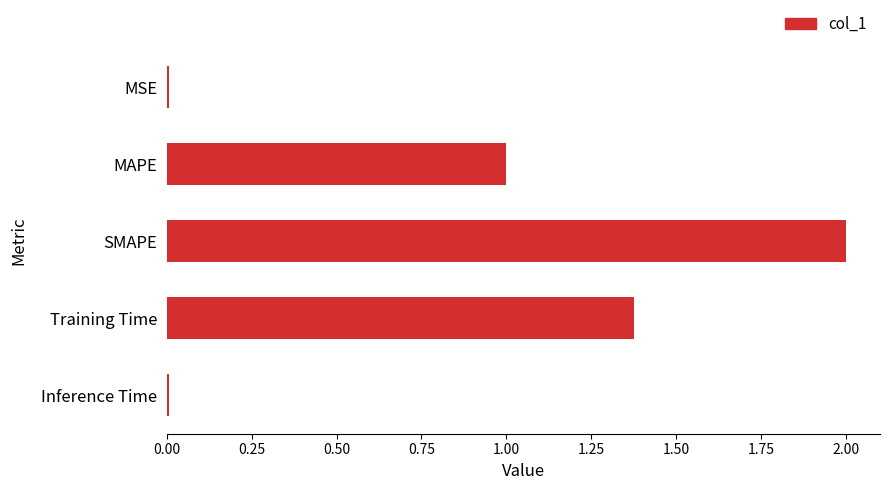

The chart shows a value of 0.0 at Inference Time. True or false?

True